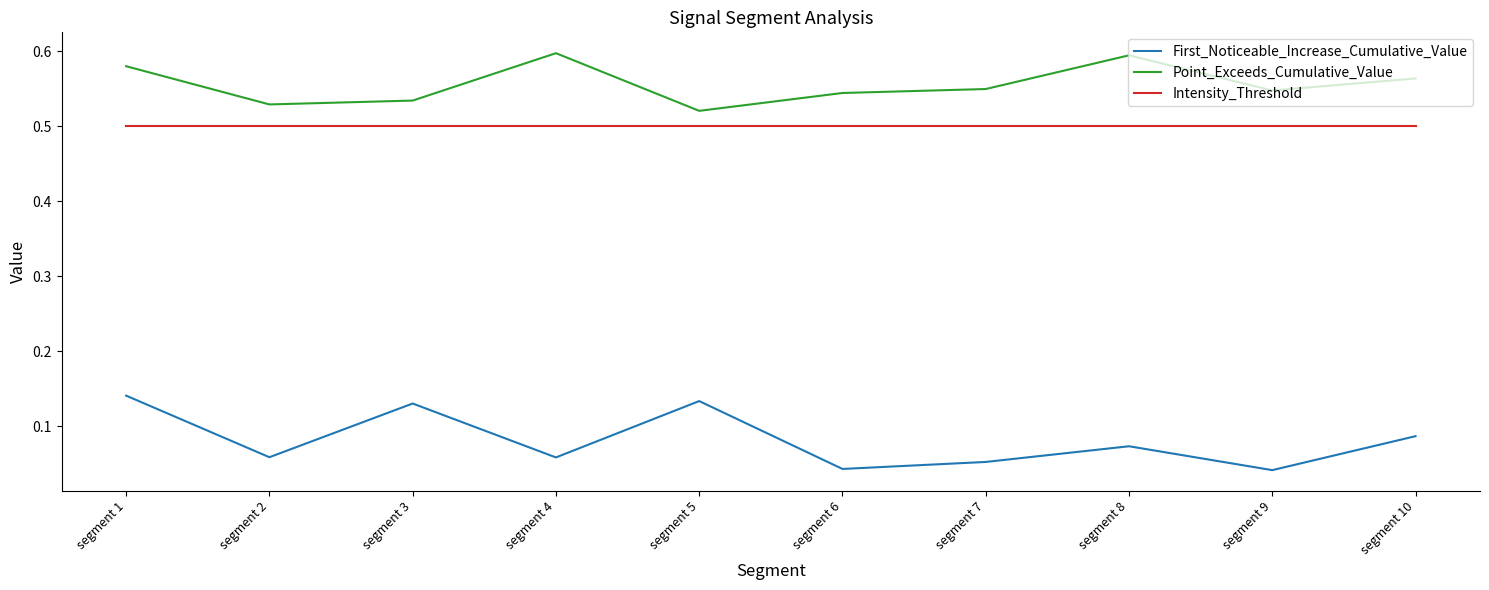

What is the sum of the Intensity_Threshold values at segment 3 and segment 8?

1.0